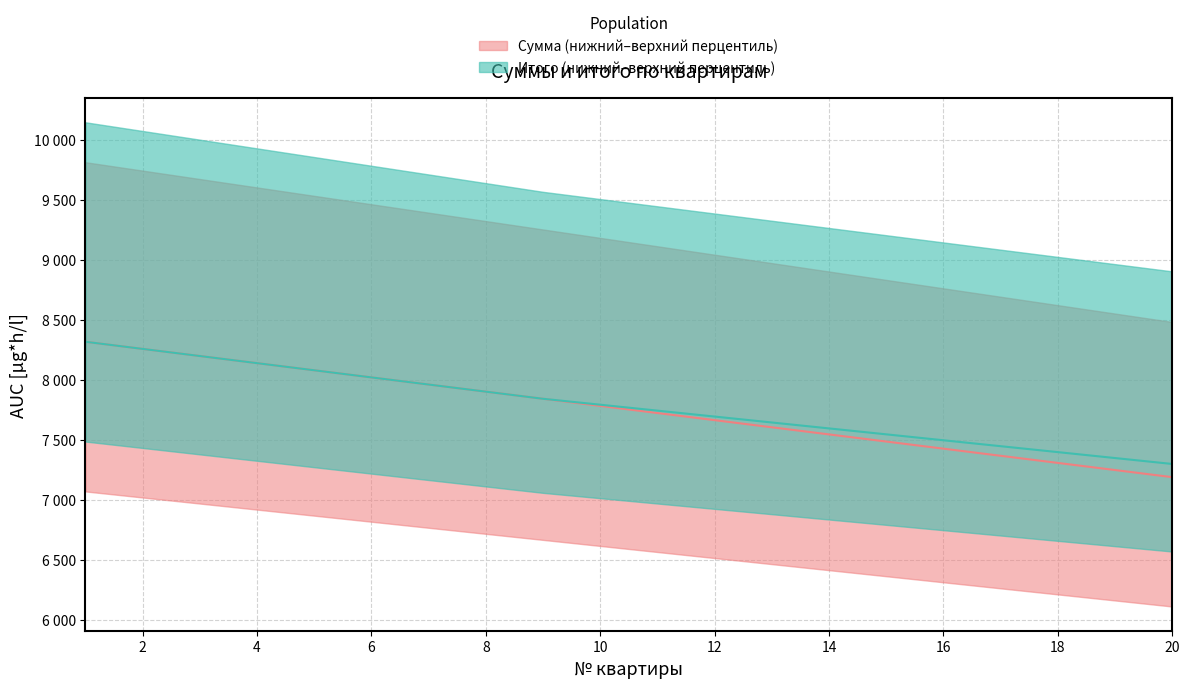

List the series in order of their overall mean, highest first.

Итого (руб.), Сумма (руб.)